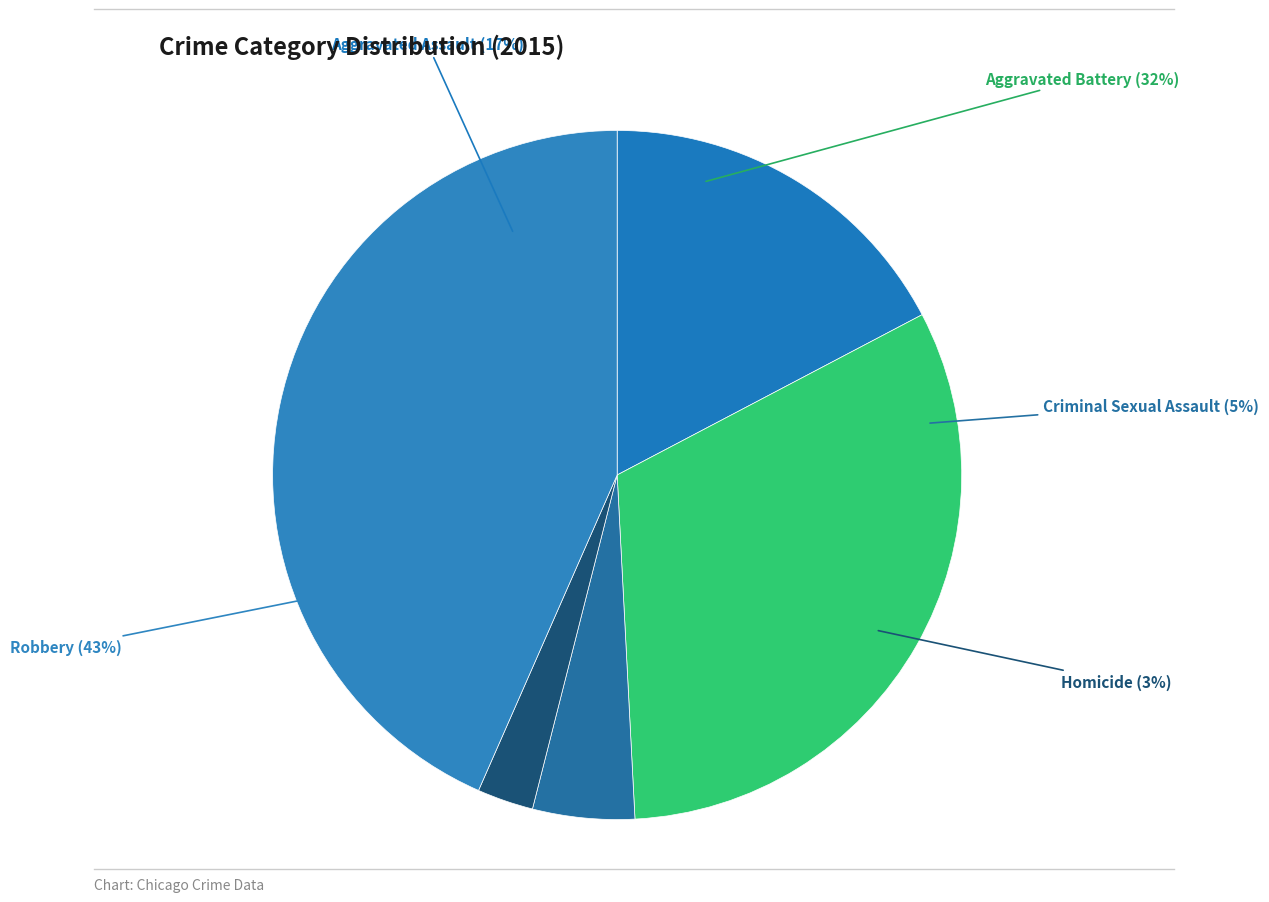

Which category has the smallest portion of the pie?

Homicide